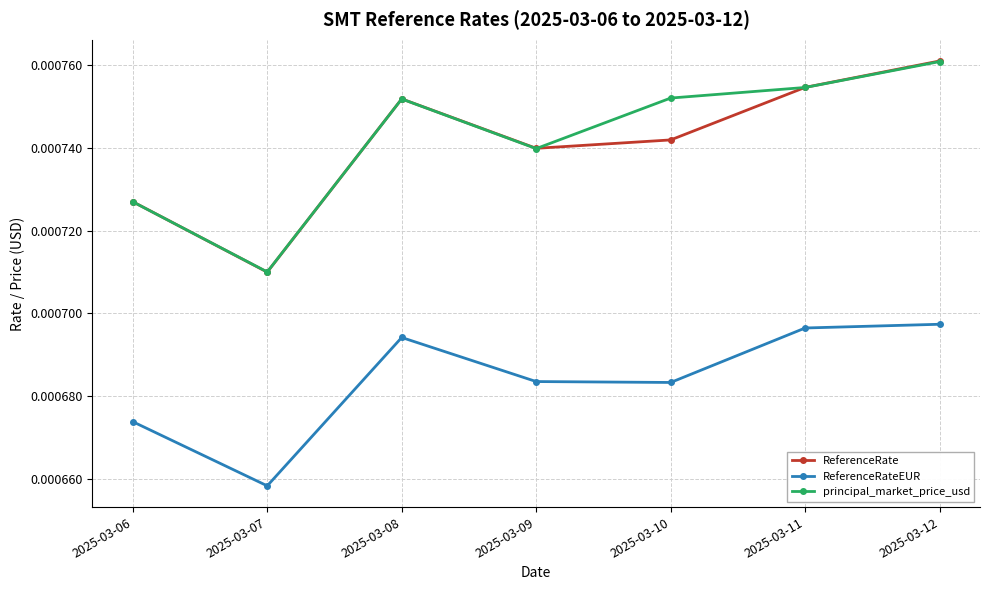

Between 2025-03-06 and 2025-03-12, which series saw the biggest shift?

ReferenceRate